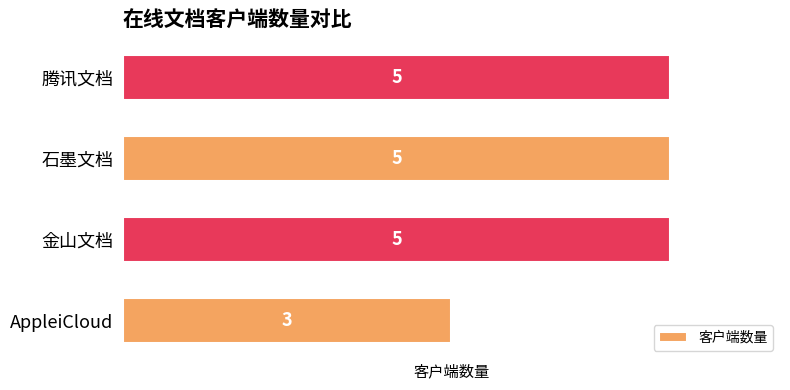

What is the sum of all values?

18